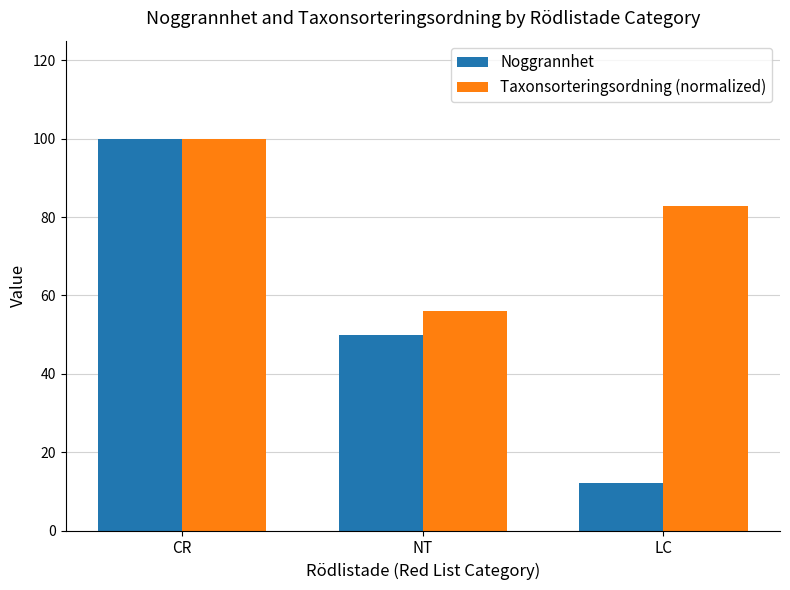

Does the chart contain any negative values?

No